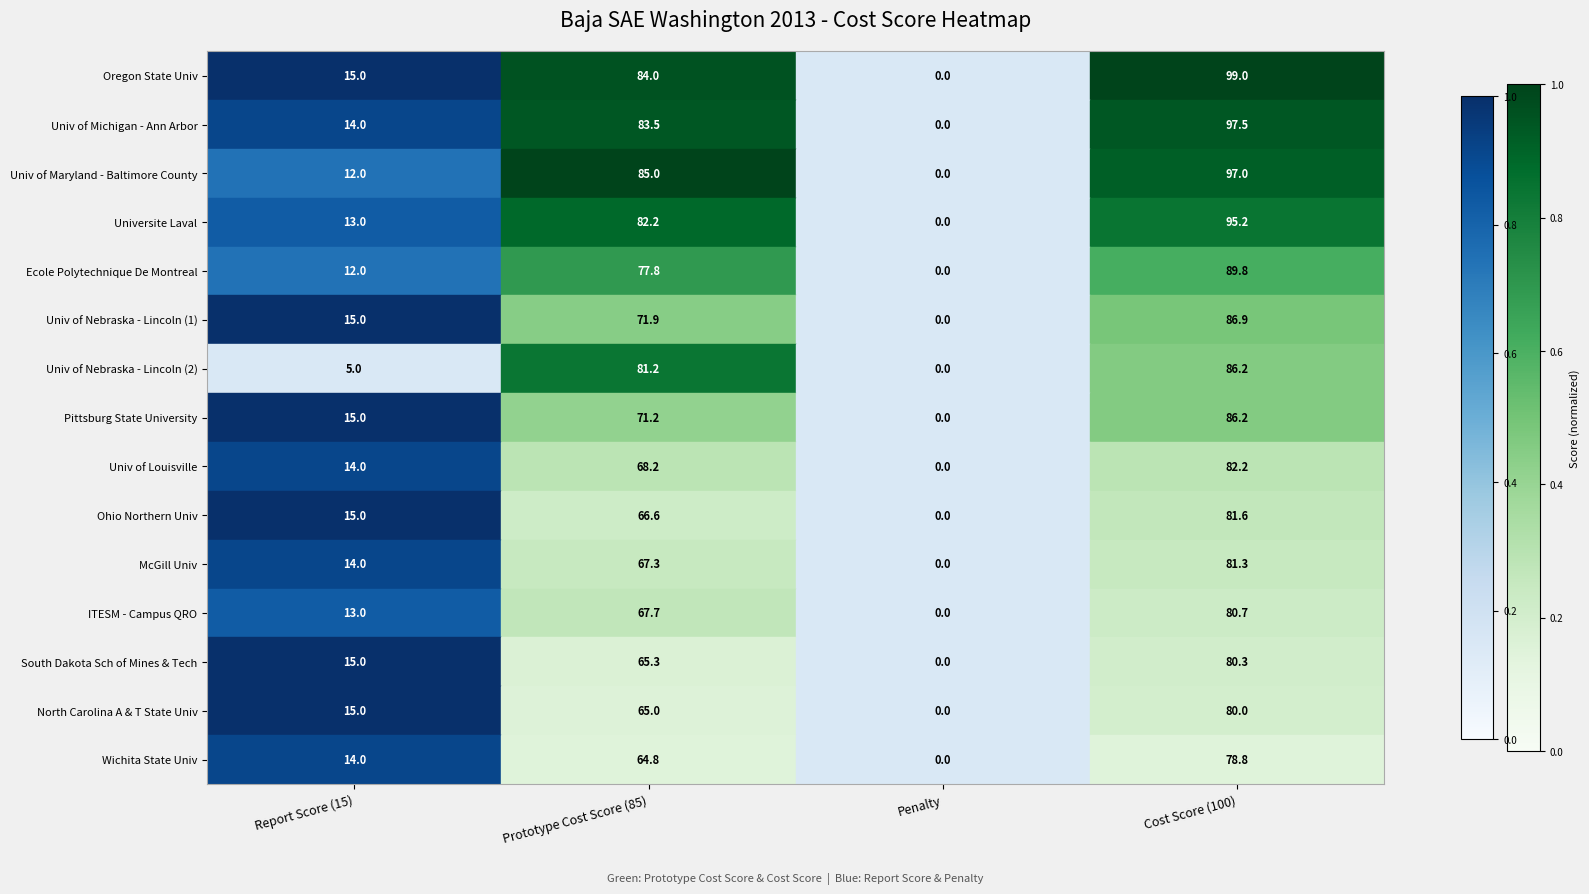

True or false: McGill Univ has a value of 67.3 at Prototype Cost Score (85).

True